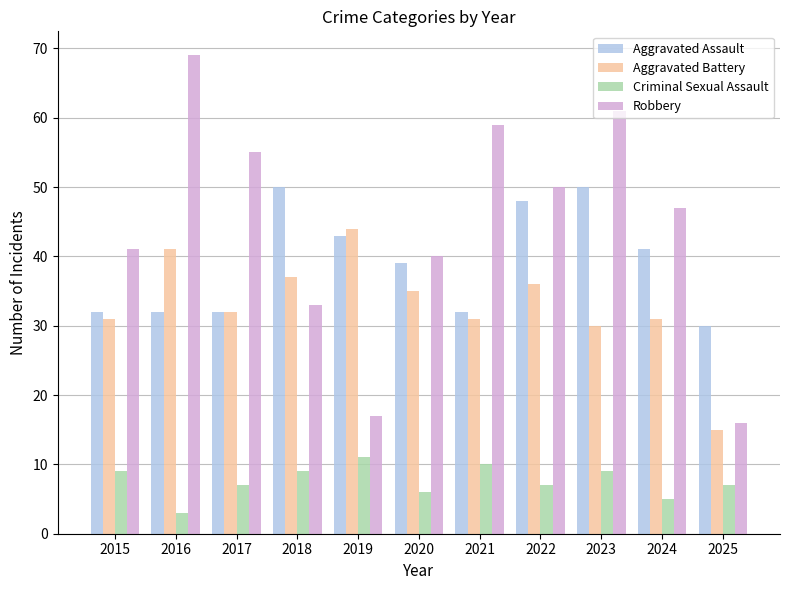

At which category is the sum across all series the highest?

2023